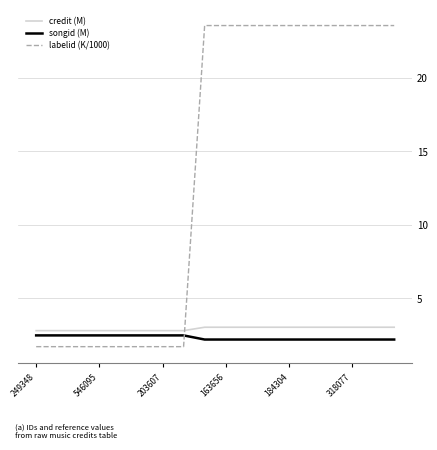

How many intersections are there between labelid (K/1000) and songid (M)?

1